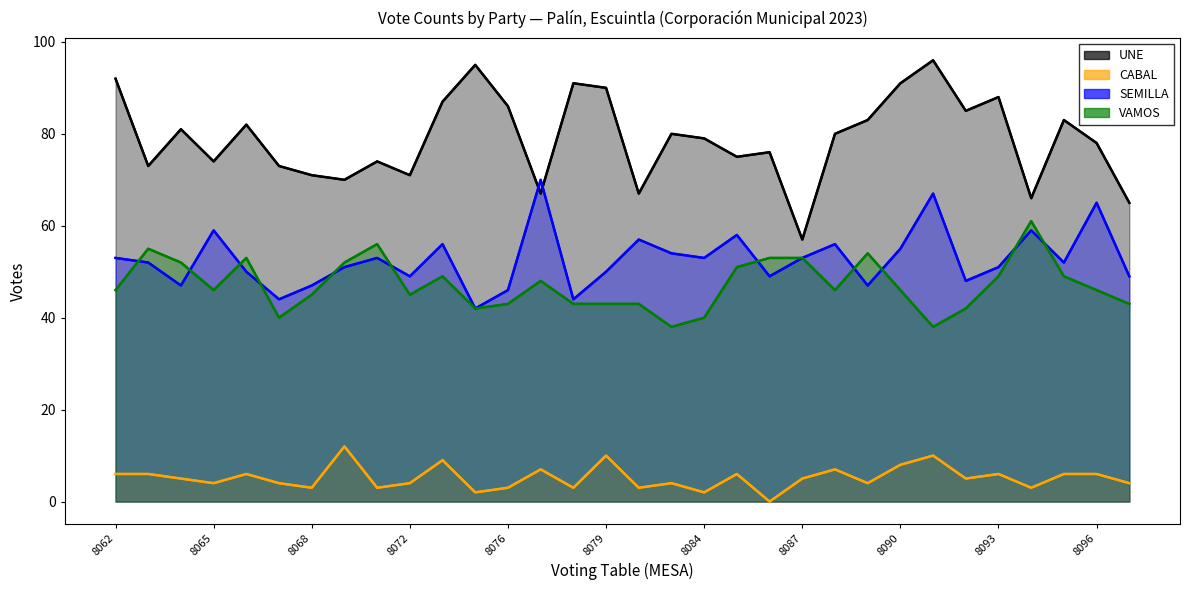

In SEMILLA, how many points are higher than both neighbors (excluding endpoints)?

10